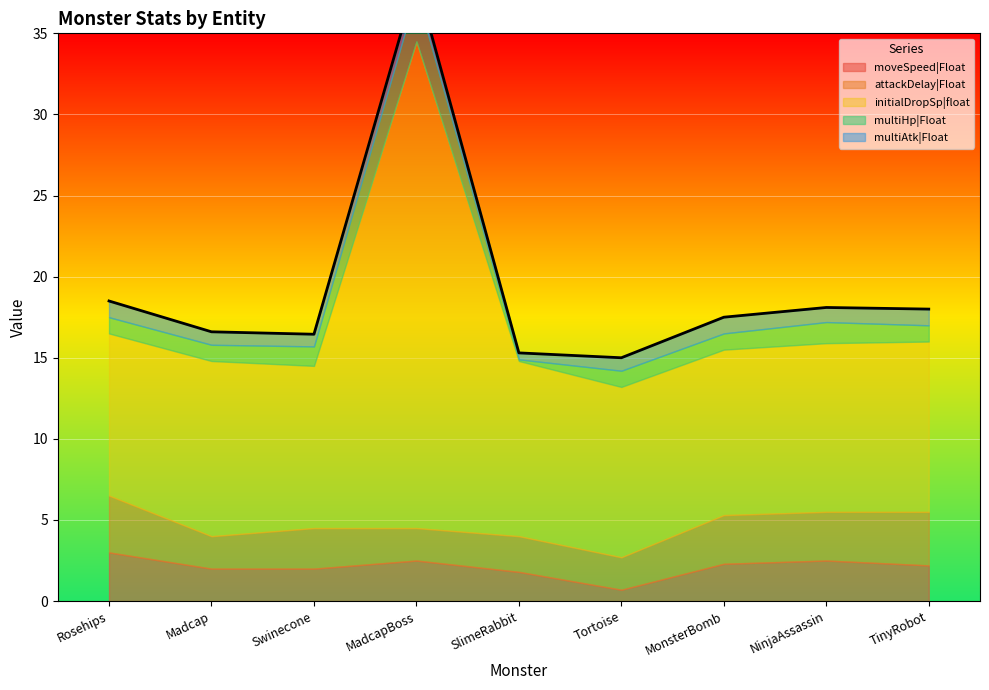

Which label corresponds to the smallest value in the chart?

SlimeRabbit